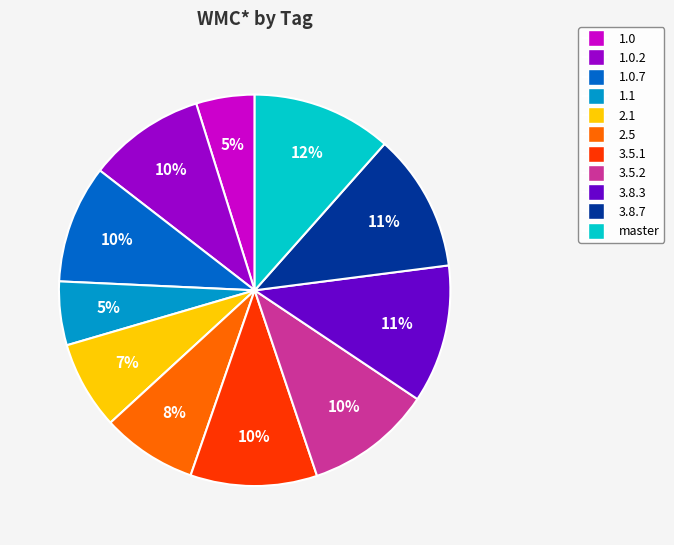

To the nearest percent, what is the average slice percentage?

9%